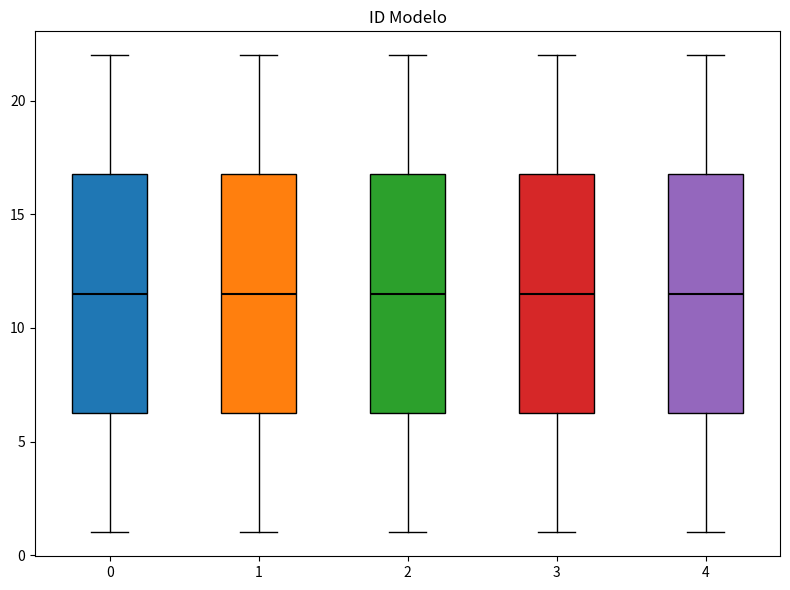

Reading left to right, transcribe this box plot: for each box, give where its median line is, the range the box spans, and where its two whiskers end, as read against the y-axis. The values are not printed on the chart, so give them approximately, as read against the axis.

0: median 11.5, box 6.5 to 17.0, whiskers 1.0 to 22.0
1: median 11.5, box 6.5 to 17.0, whiskers 1.0 to 22.0
2: median 11.5, box 6.5 to 17.0, whiskers 1.0 to 22.0
3: median 11.5, box 6.5 to 17.0, whiskers 1.0 to 22.0
4: median 11.5, box 6.5 to 17.0, whiskers 1.0 to 22.0